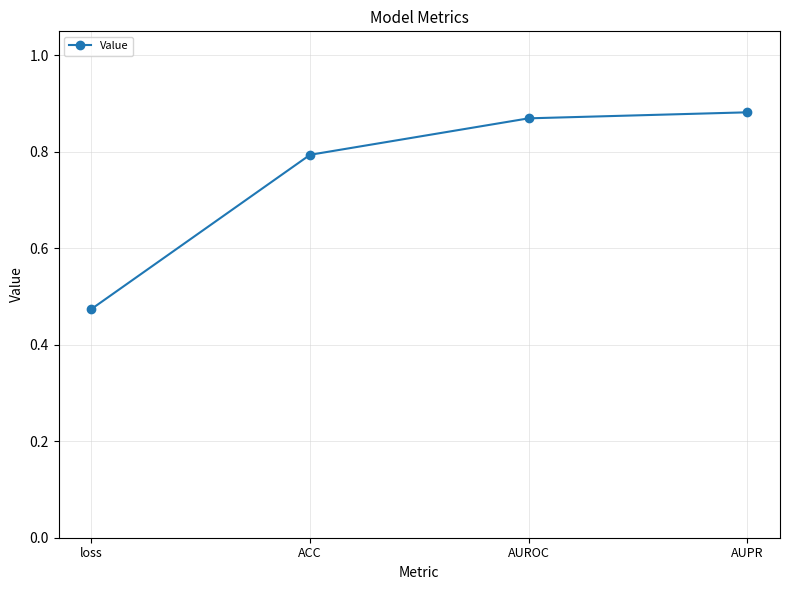

What is the value of the 2nd point from the left?

0.8